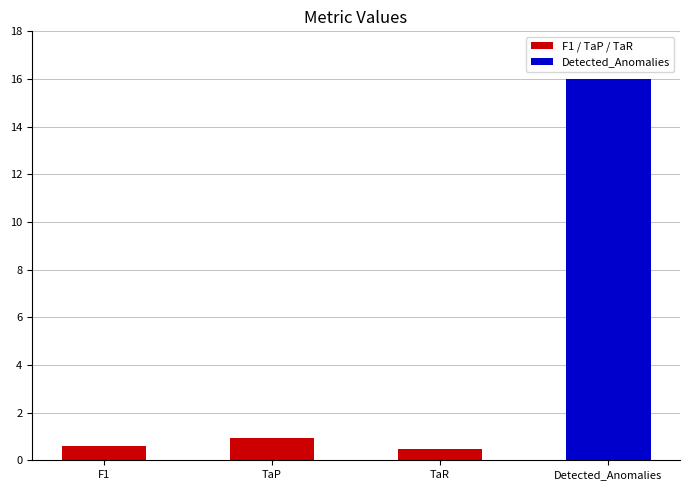

List the labels in order of value, largest first.

Detected_Anomalies, TaP, F1, TaR